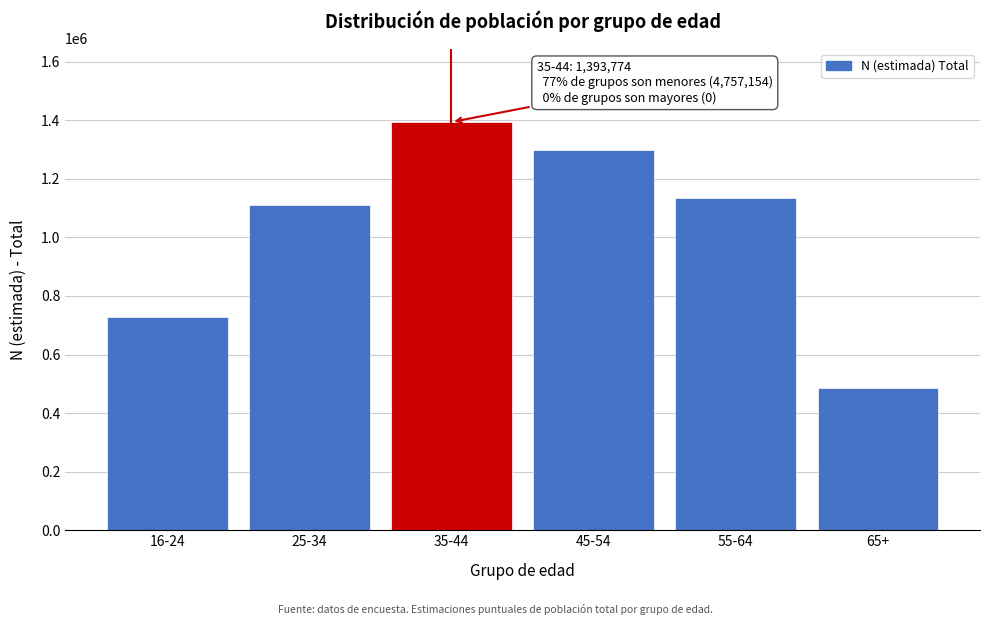

Reading left to right, list all the values displayed in this chart.

729008	1109379	1393774	1299038	1133619	486110